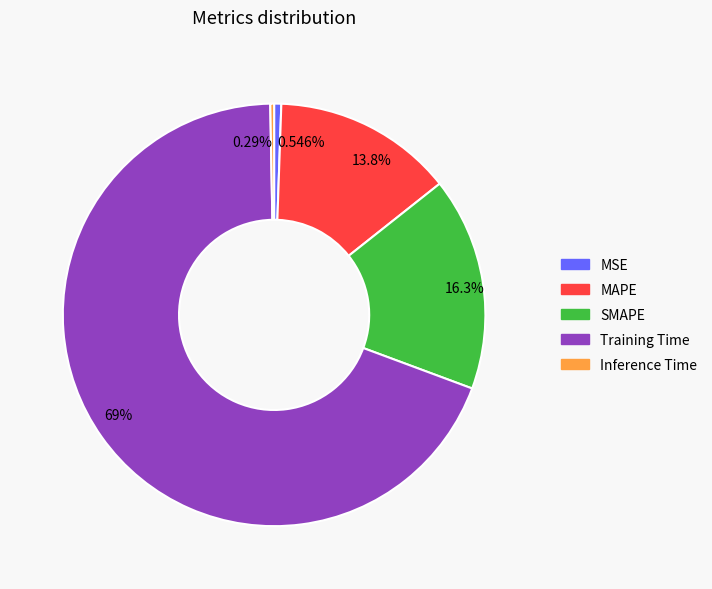

Is Training Time the majority of the pie?

Yes